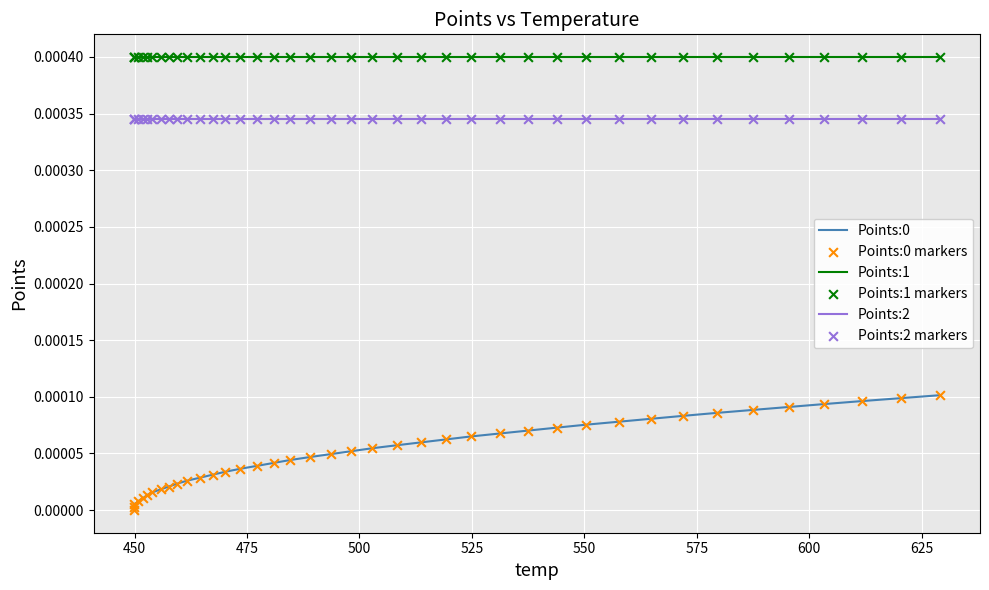

Is the value of Points:0 markers at 17 greater than the value of Points:1 at 425?

No